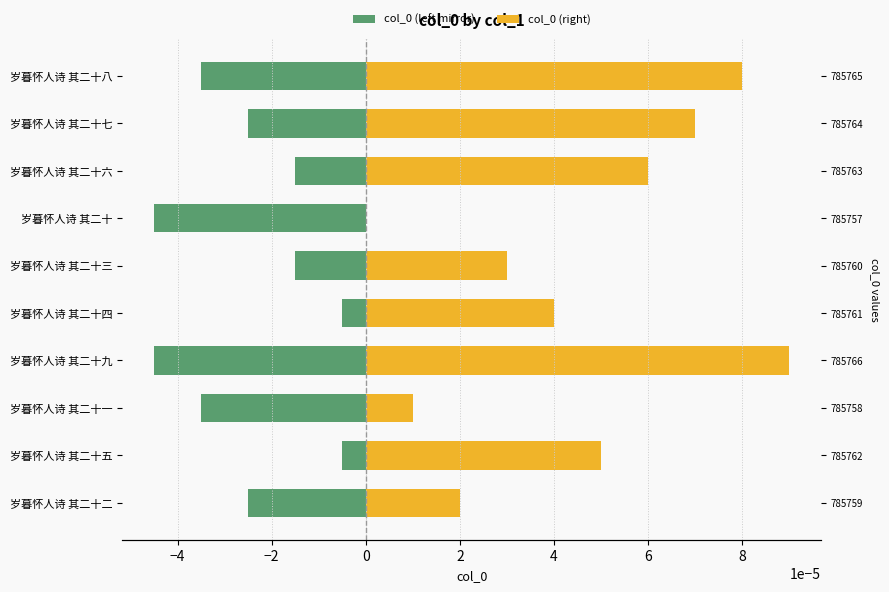

Rank the series by their maximum value, from highest to lowest.

col_0 (right), col_0 (left mirror)